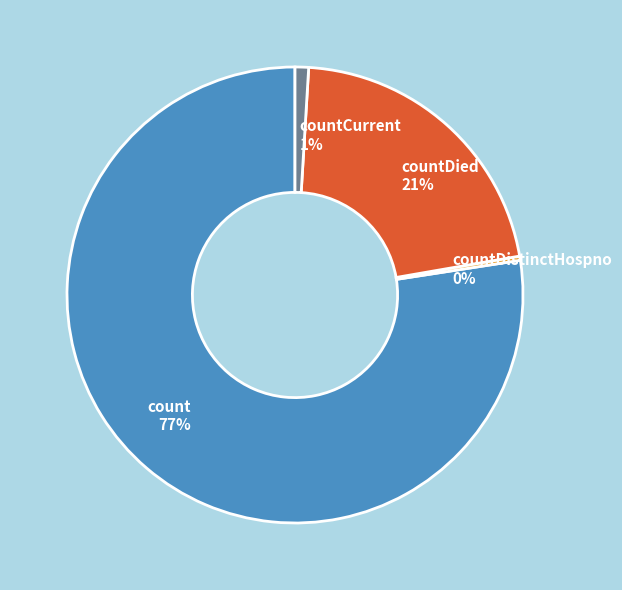

Combined, do countDied 21% and countCurrent 1% account for over 50%?

No